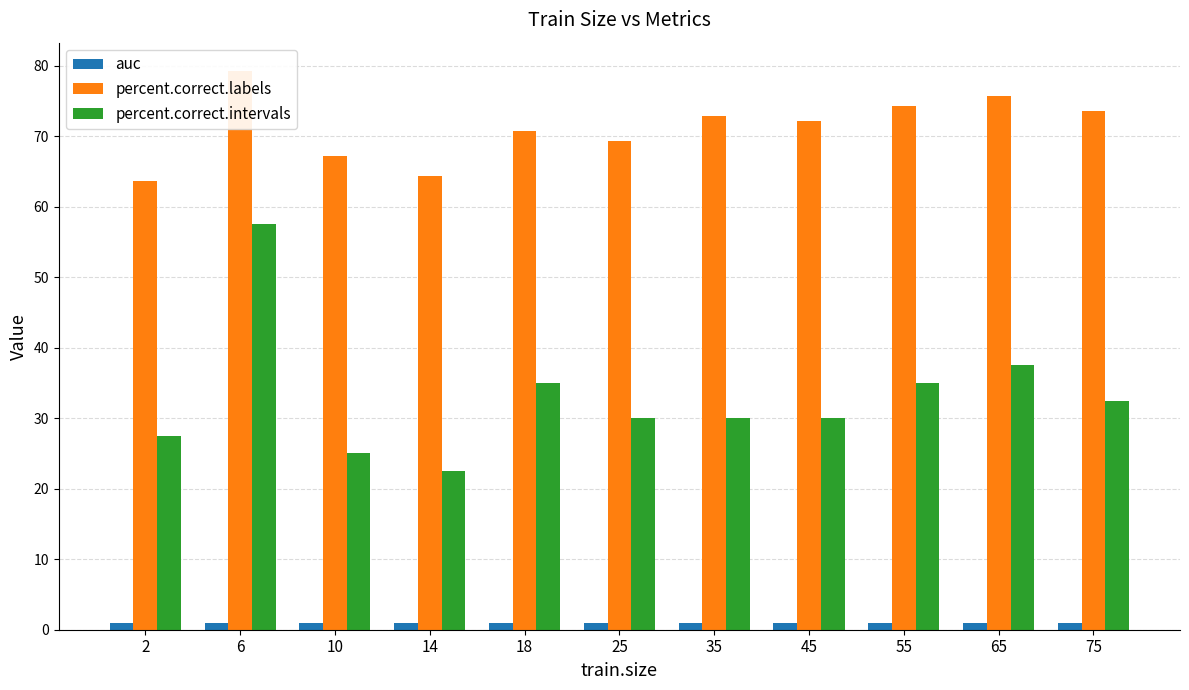

What are all the series names shown in the legend?

auc, percent.correct.labels, percent.correct.intervals